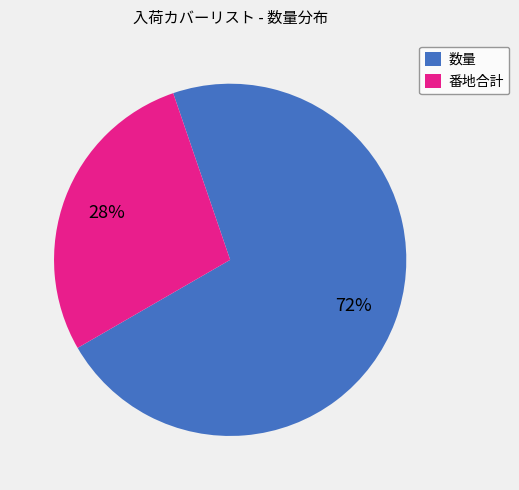

Count the number of slices in the pie.

2